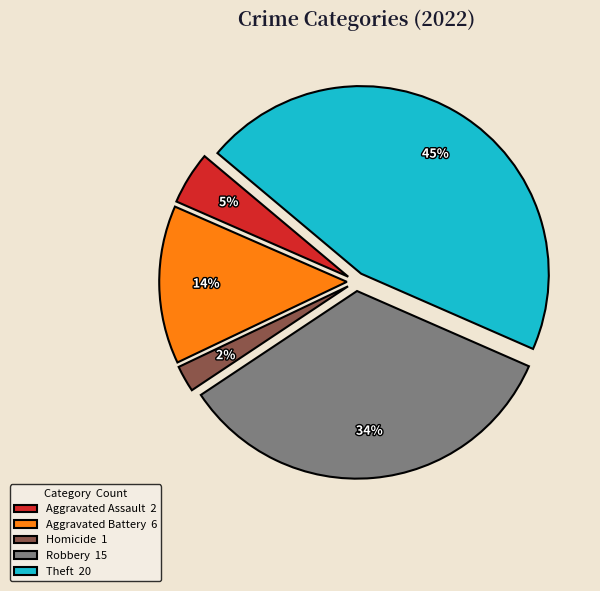

How many segments does this pie chart have?

5